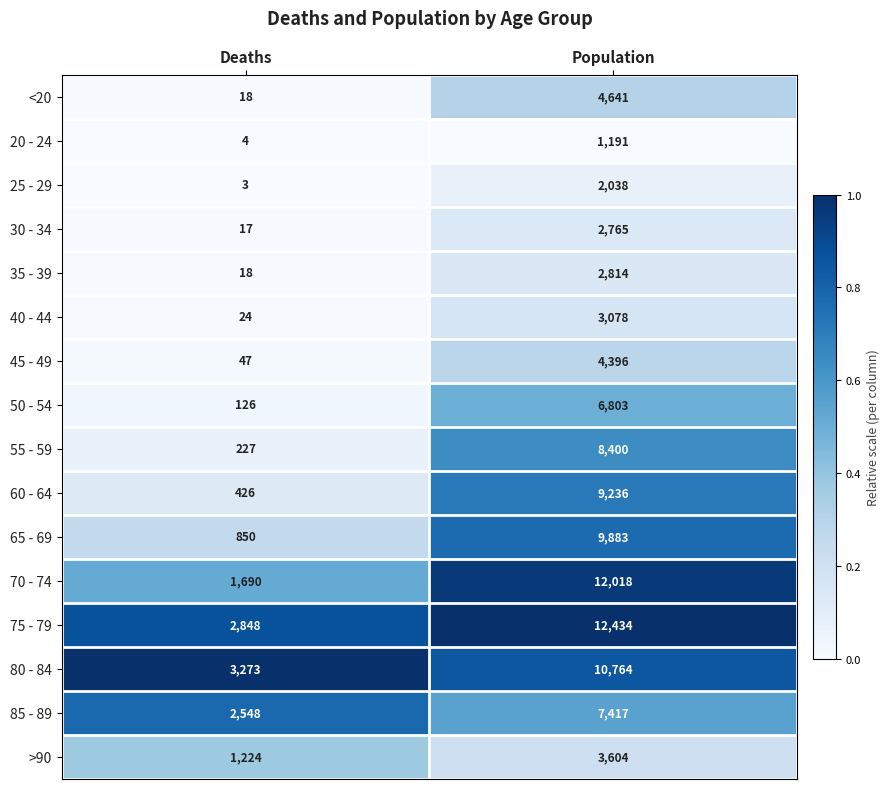

Count the number of data series in this chart.

16